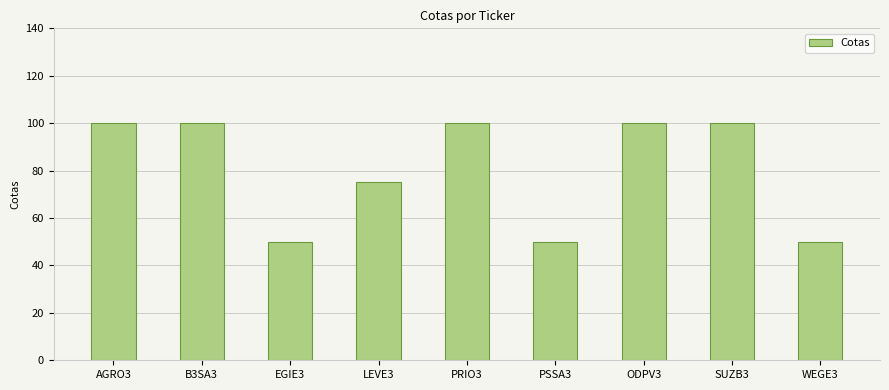

Reading left to right, extract all data points from this chart.

100	100	50	75	100	50	100	100	50